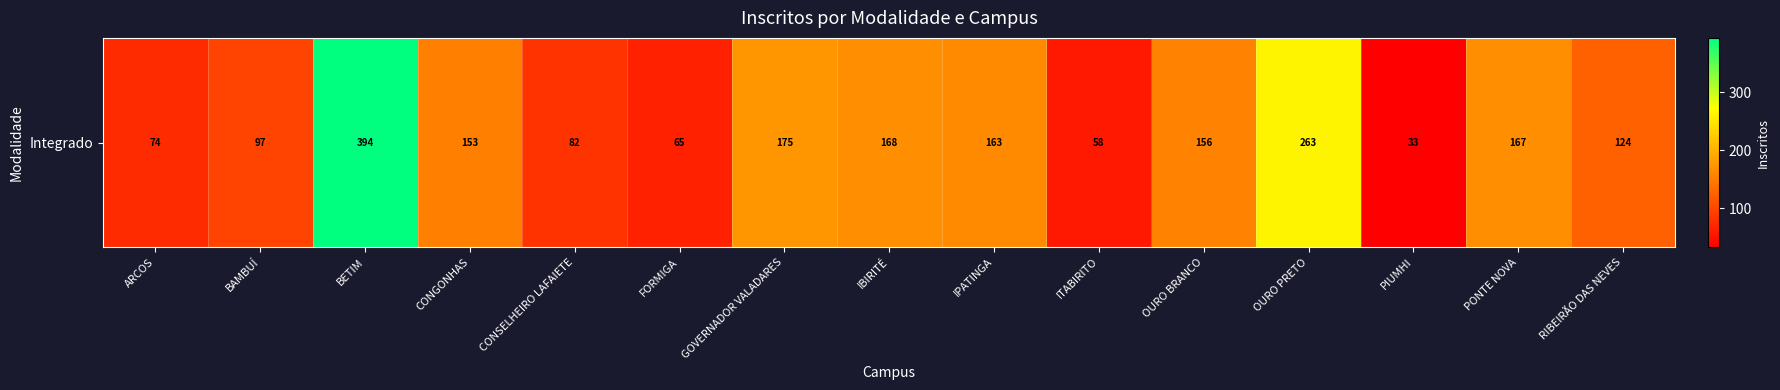

What is the change in value from CONSELHEIRO LAFAIETE to OURO BRANCO?

+74